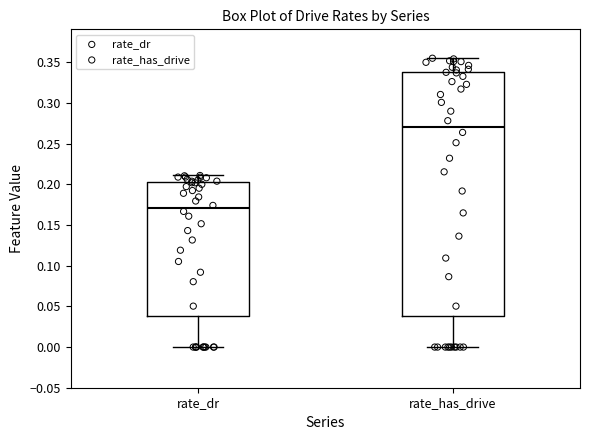

Where does the lower whisker of the box for rate_dr end on the y-axis? The values are not printed on the chart, so give them approximately, as read against the axis.

0.000